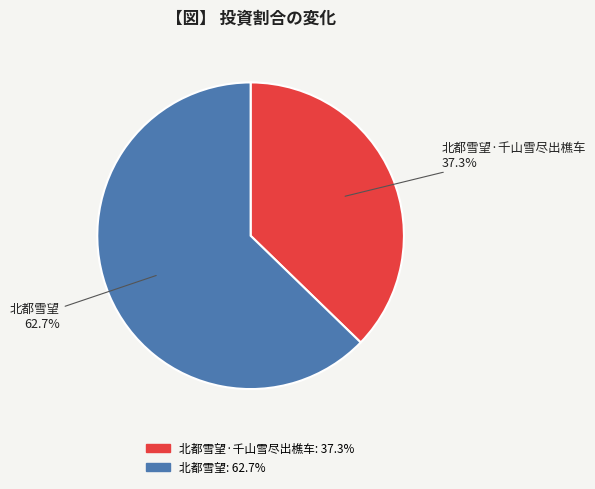

Is there any slice that represents more than half of the pie?

Yes